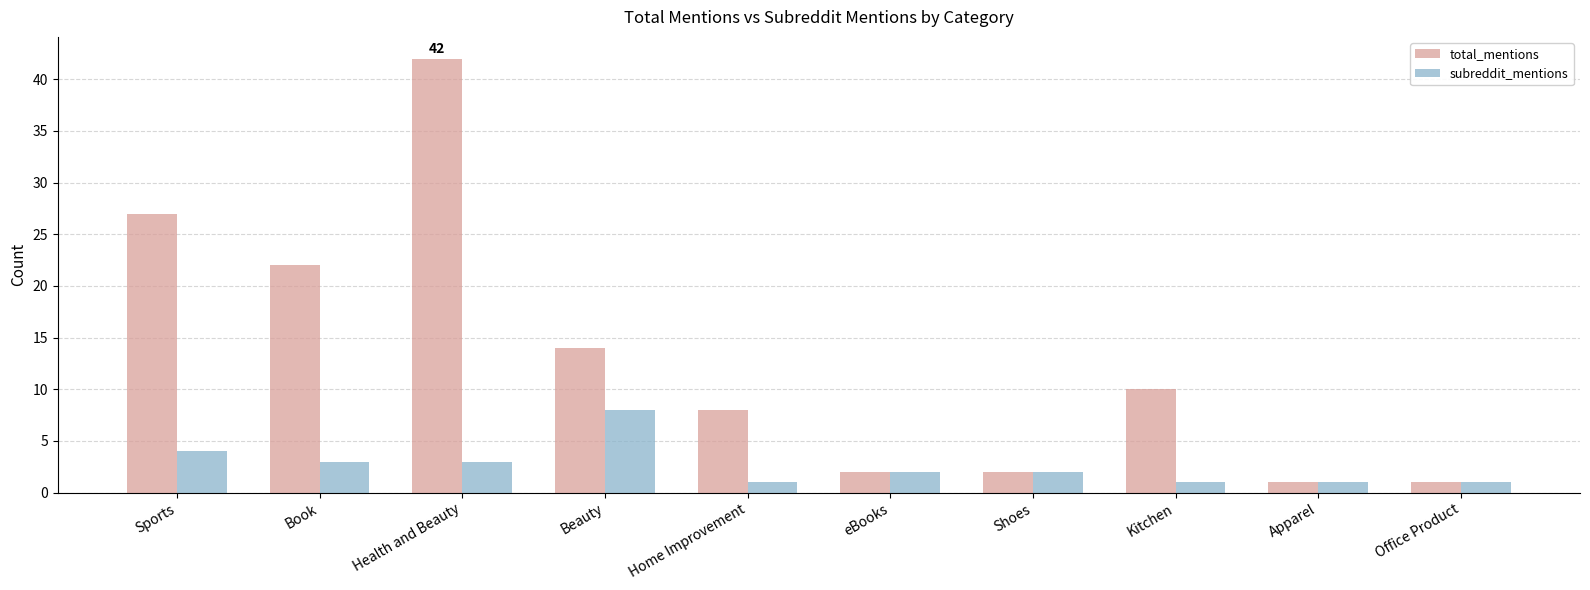

What is the total value across all series at Sports?

31